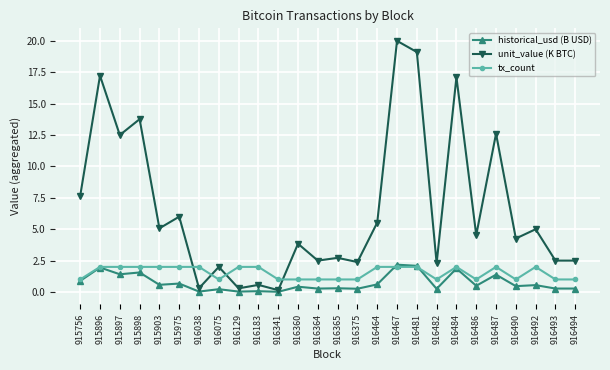

Which series has the largest total across all categories?

unit_value (K BTC)